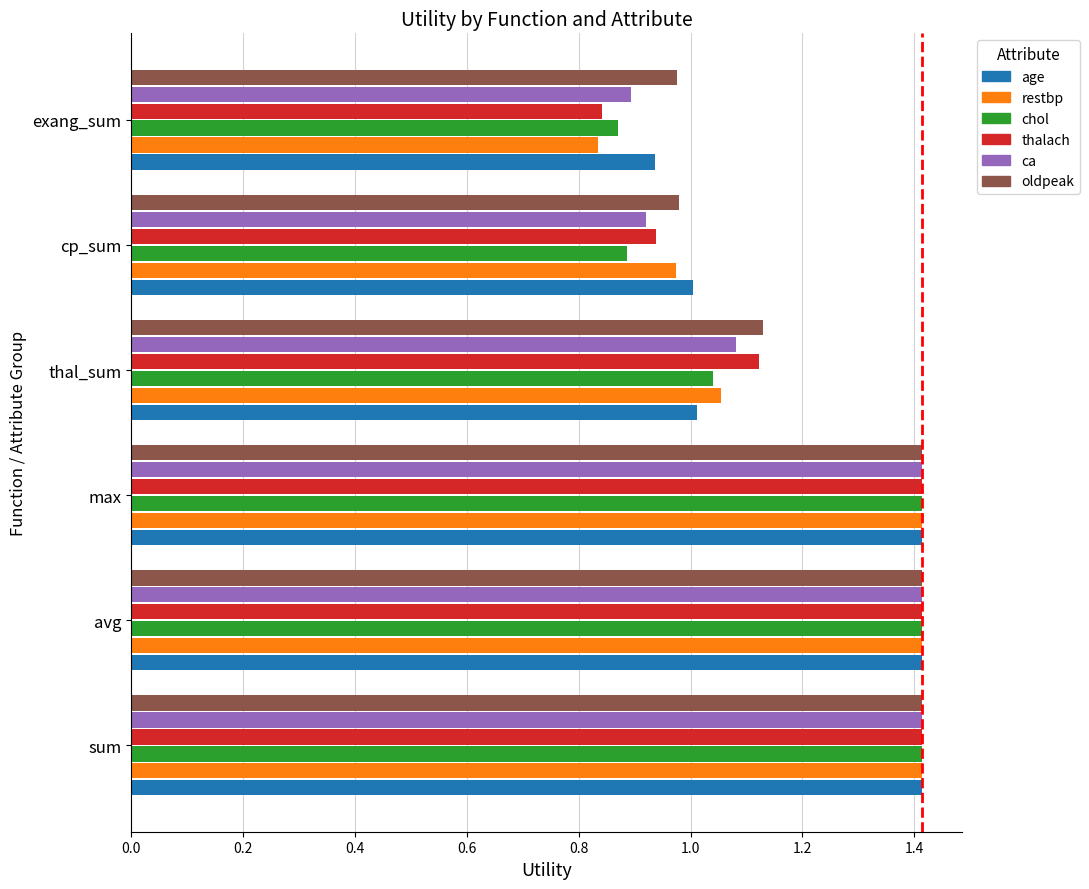

Which series has the largest range (max minus min)?

restbp